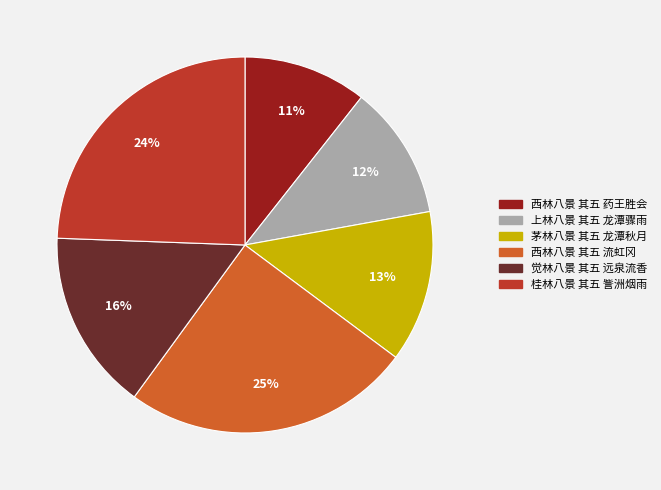

To the nearest percent, what is the average slice percentage?

17%